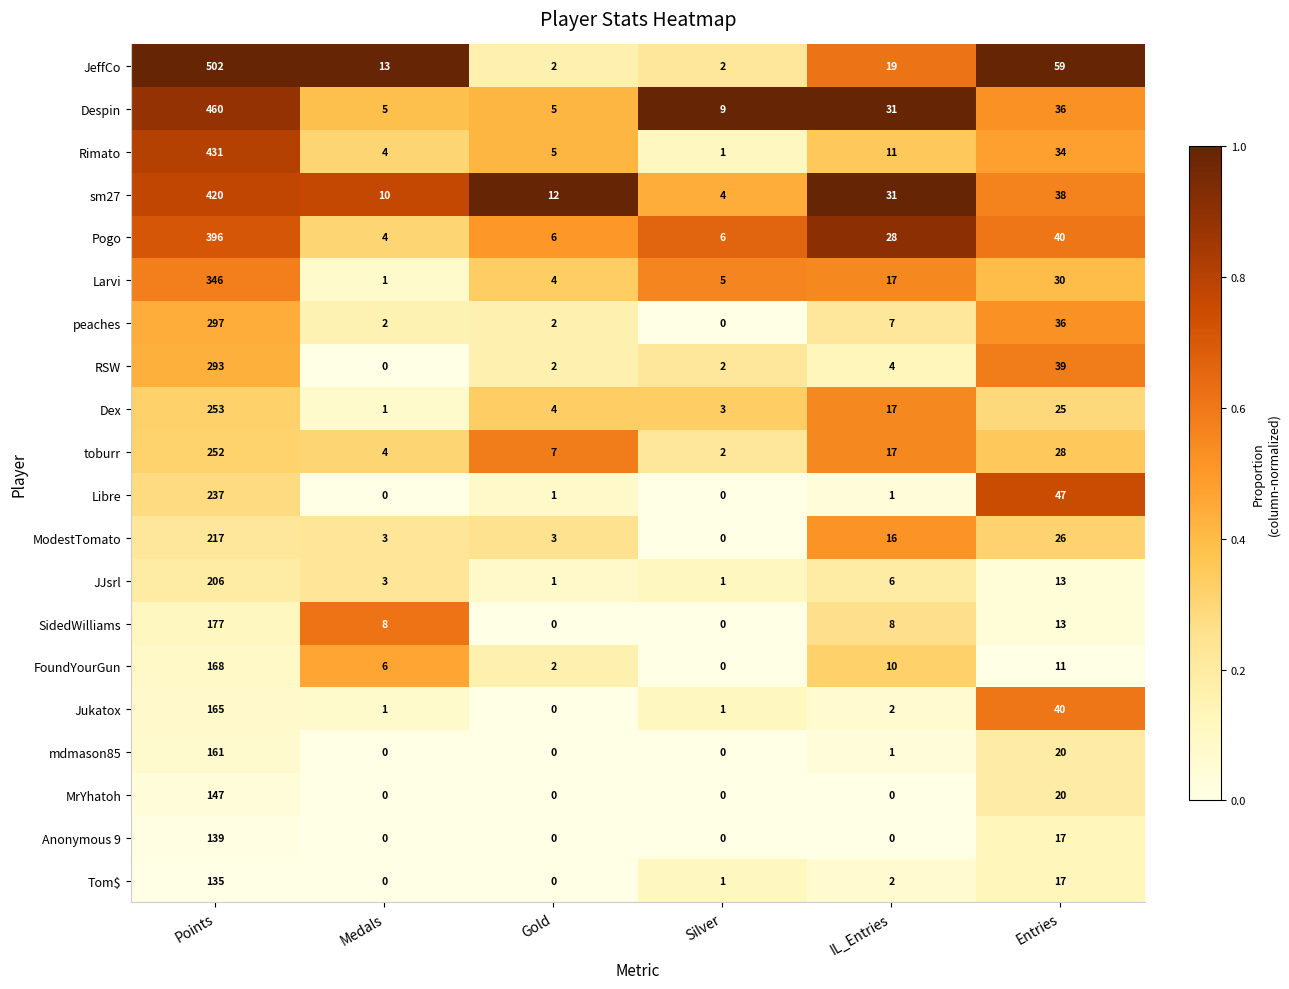

What is the difference between the second highest and second lowest values in the peaches series?

34